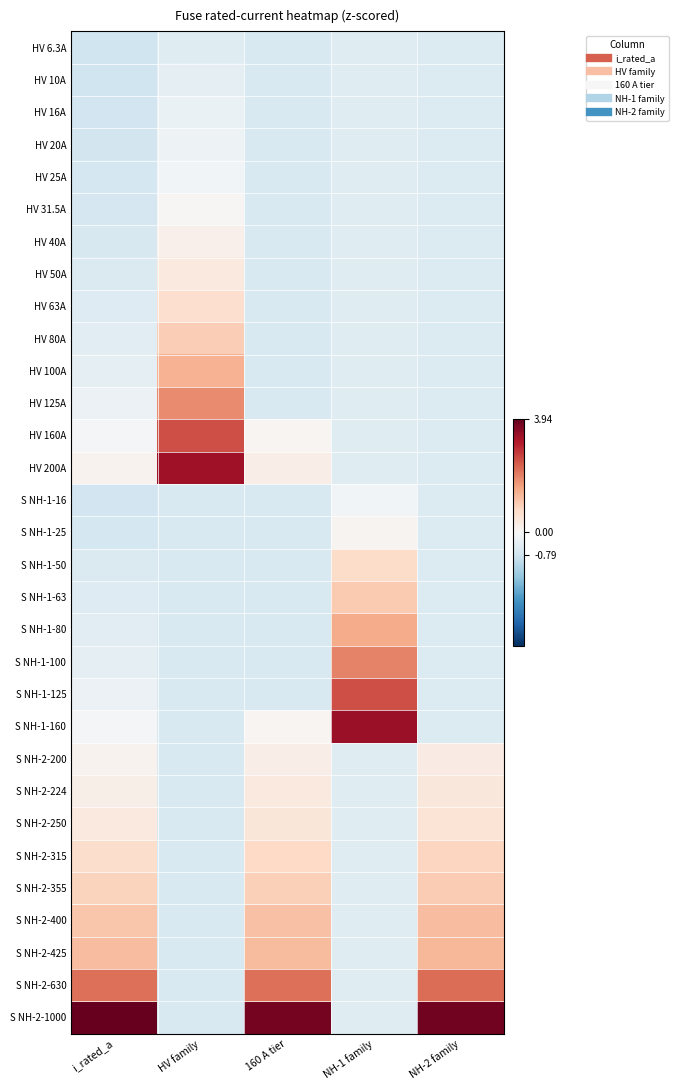

How many distinct data groups are displayed?

31